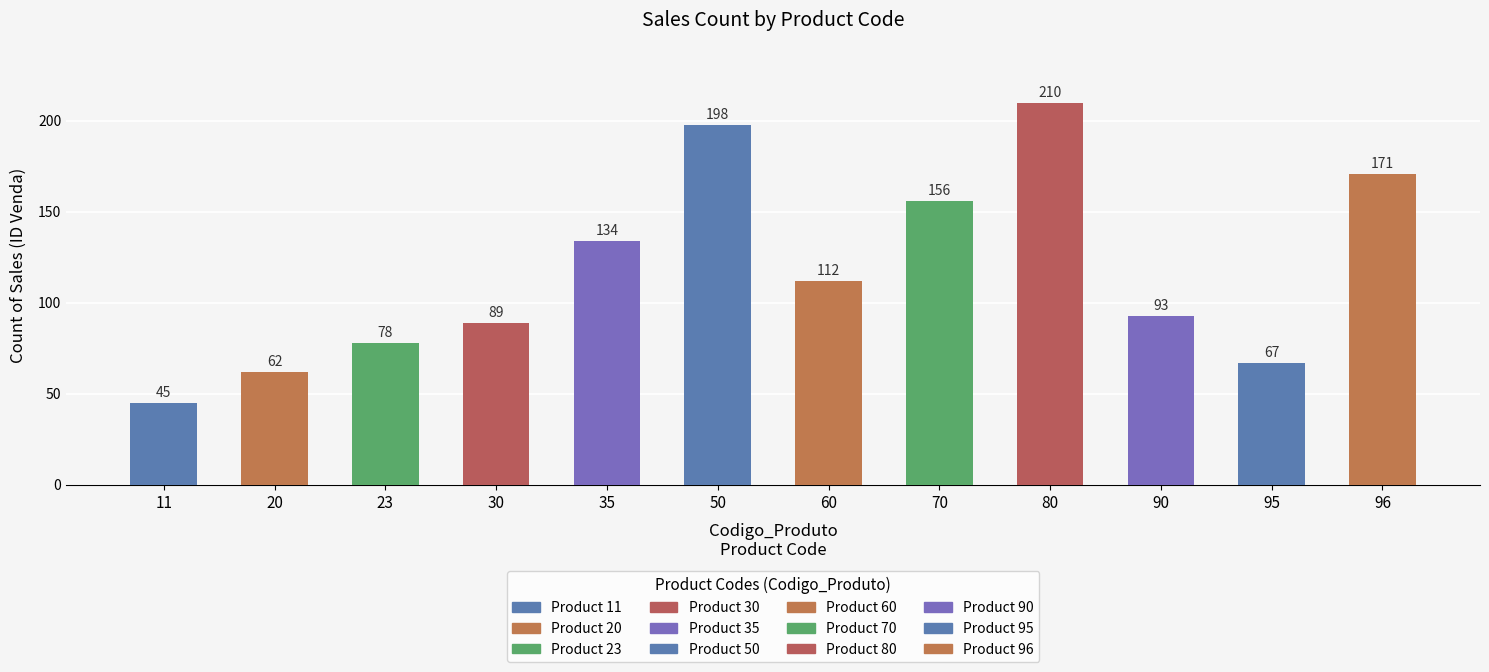

Which label corresponds to the smallest value in the chart?

11